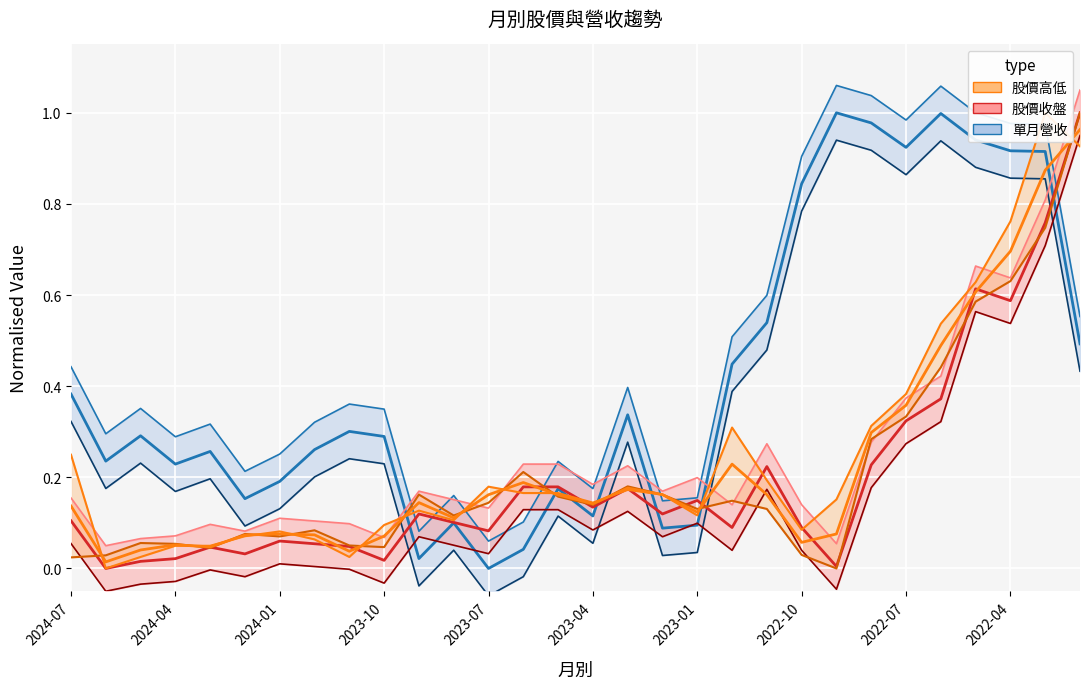

What is the difference between the 股價收盤 values at 2022-10 and 13?

0.1